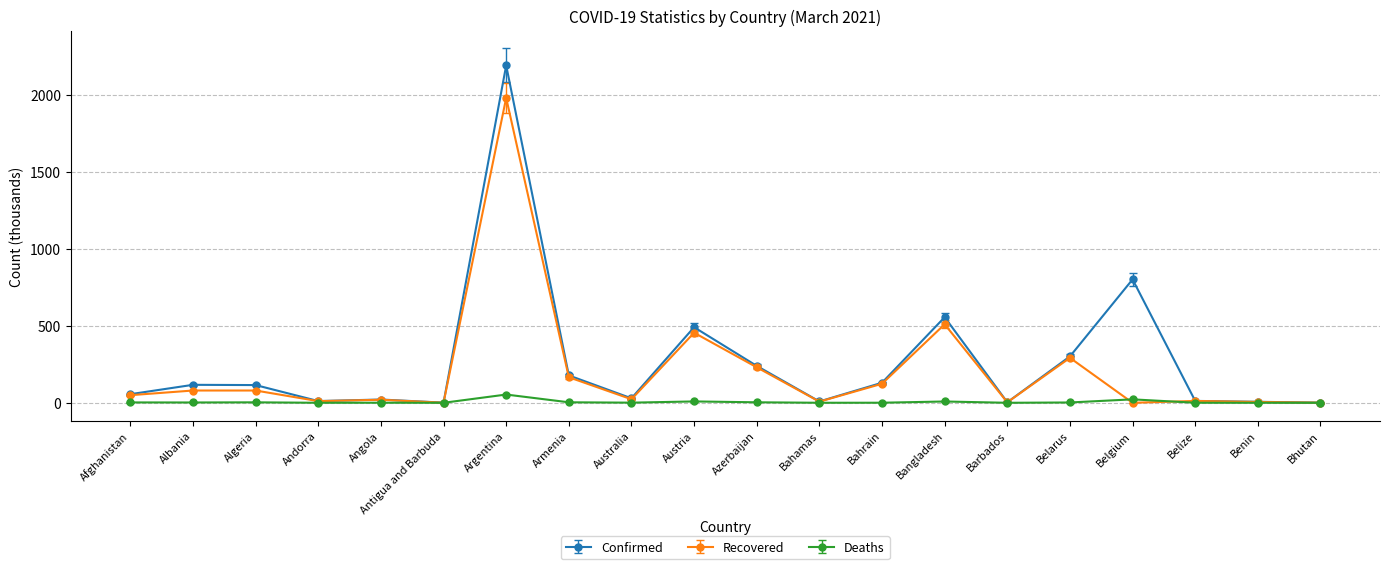

How many data points in Deaths are above 2?

10